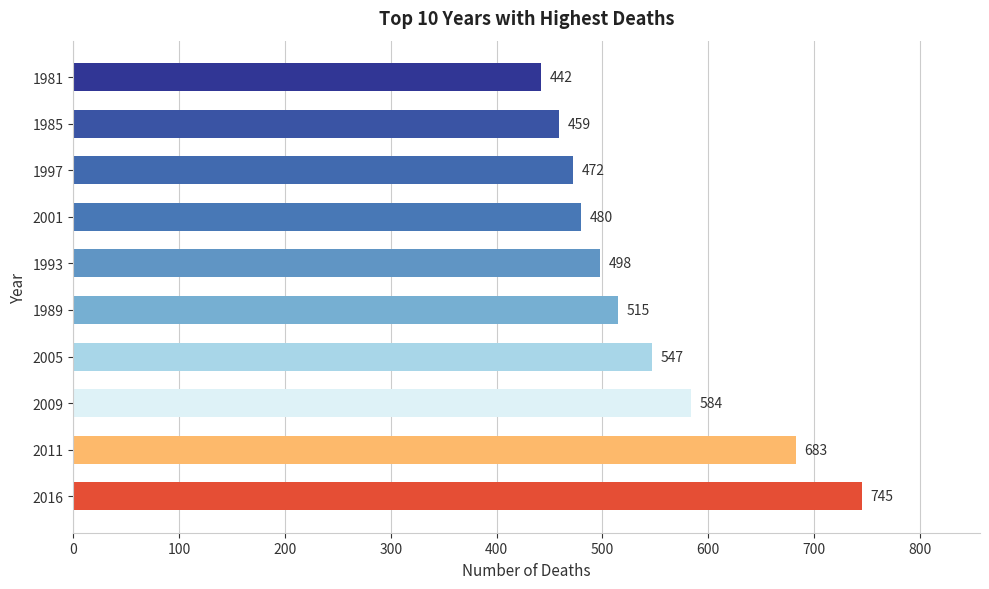

Where is the data nearest to the value 593?

2009